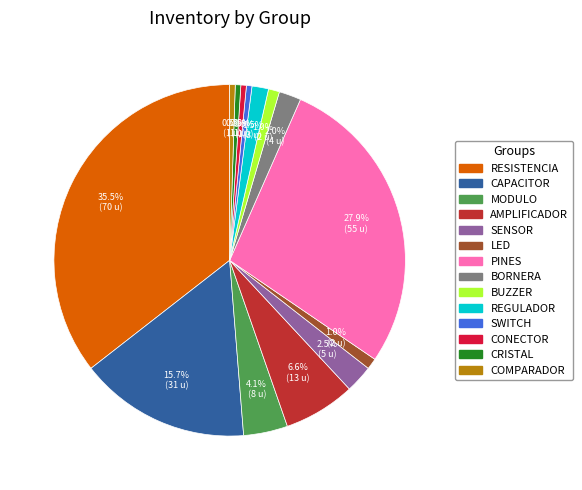

Does any single category account for the majority?

No